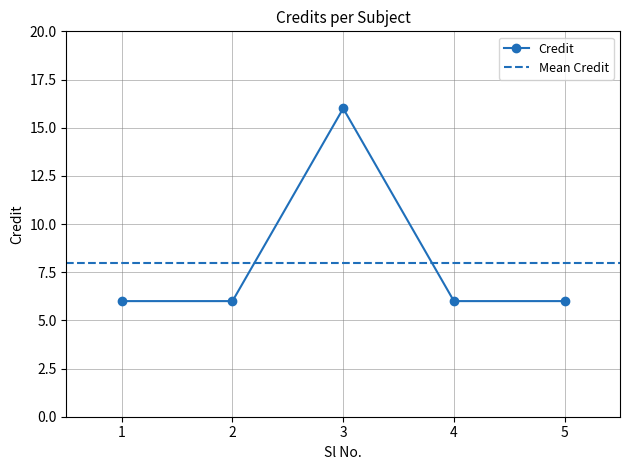

Reading left to right, transcribe all the data shown in this chart.

6	6	16	6	6